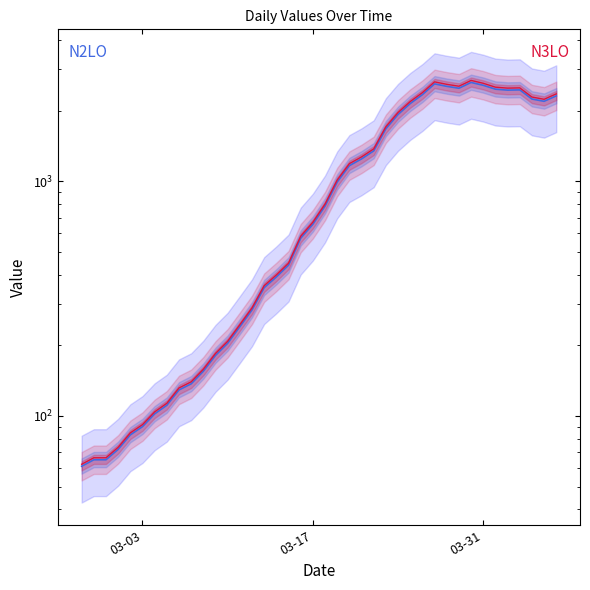

Which series has the widest spread of values?

N3LO